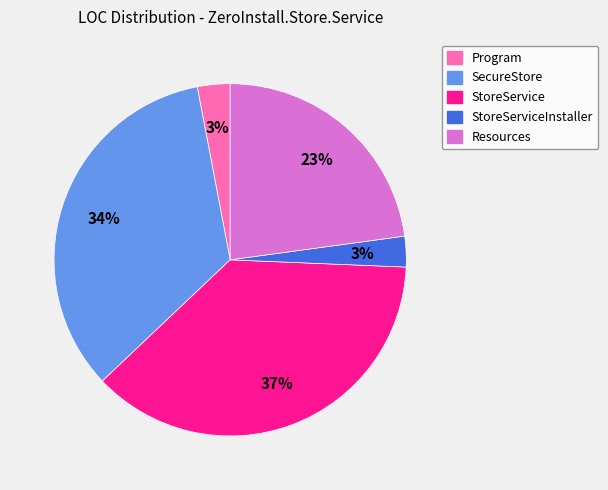

To the nearest percent, what is the difference between the largest and smallest slice percentages?

34%